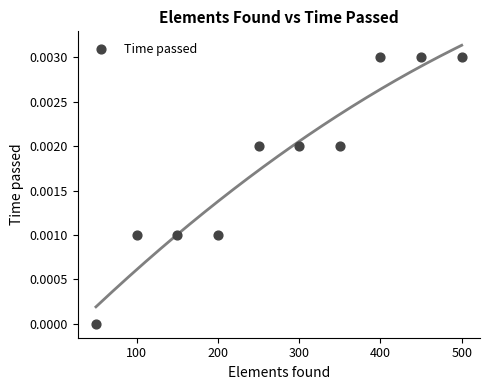

What is the average X value?

275.0